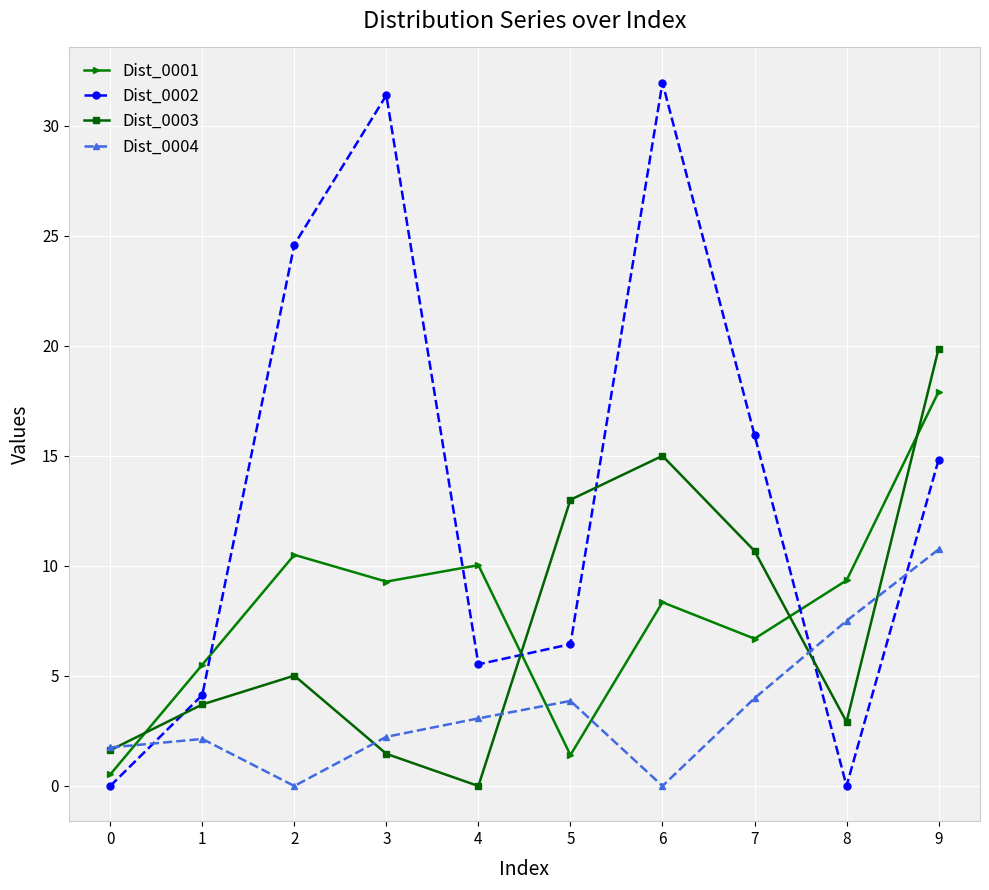

What is the spread (max minus min) of values at 7?

12.0